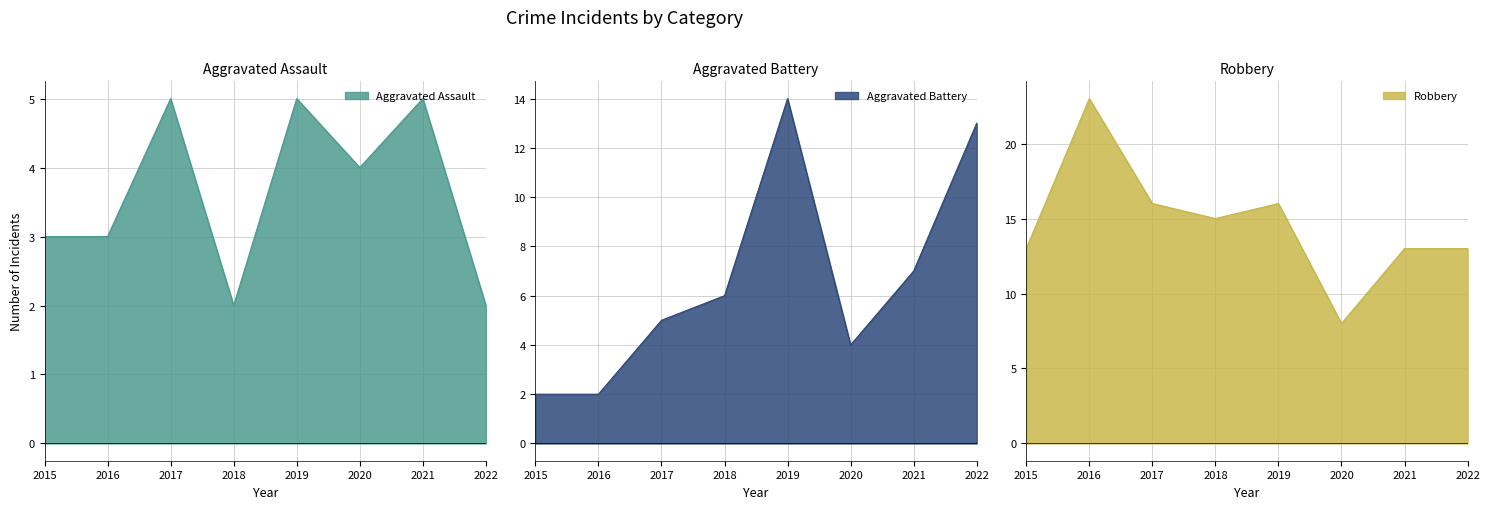

Reading right to left, what are all the values shown in this chart?

Aggravated Assault: 2022=2	2021=5	2020=4	2019=5	2018=2	2017=5	2016=3	2015=3
Aggravated Battery: 2022=13	2021=7	2020=4	2019=14	2018=6	2017=5	2016=2	2015=2
Robbery: 2022=13	2021=13	2020=8	2019=16	2018=15	2017=16	2016=23	2015=13